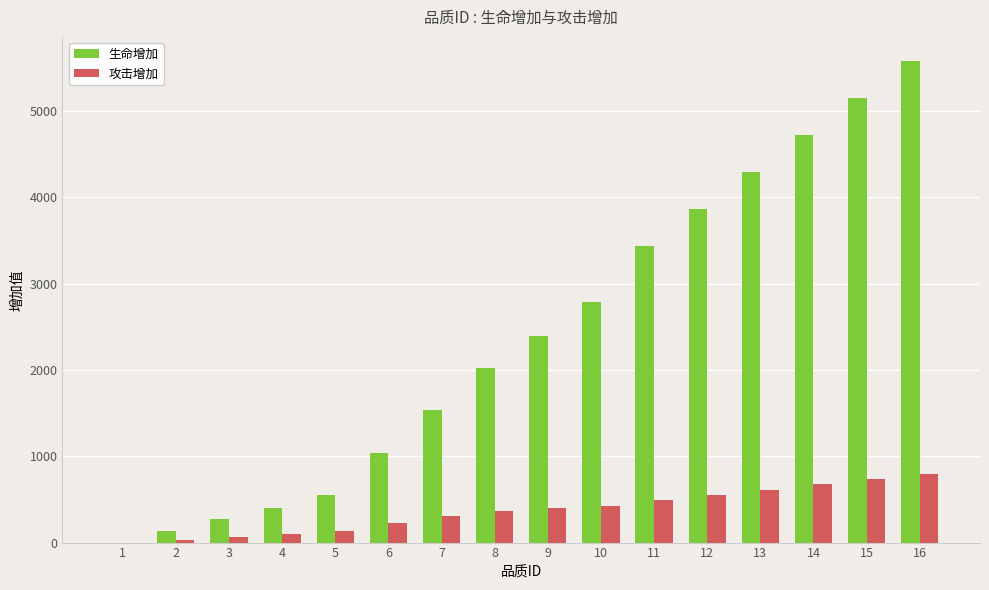

Which series has the widest spread of values?

生命增加